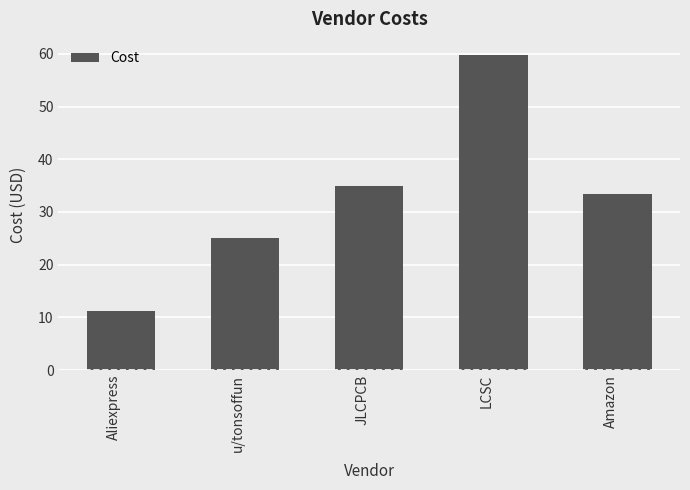

What is the value of the 1st bar from the left?

11.3